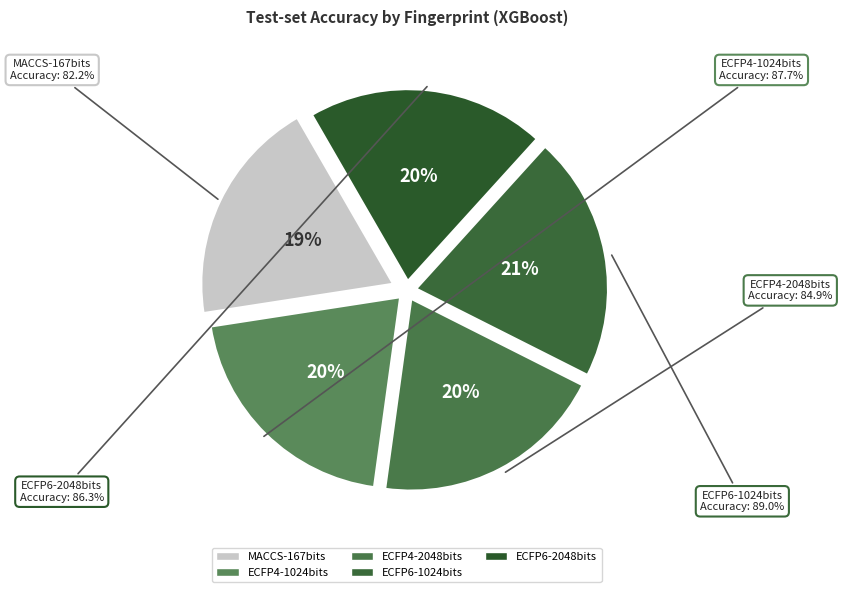

Does MACCS-167bits account for over 50% of the chart?

No